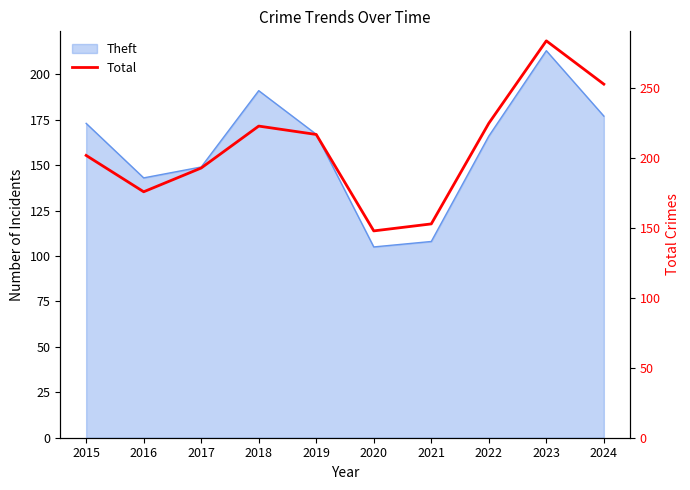

Reading left to right, what are all the values shown in this chart?

202	176	193	223	217	148	153	225	284	253